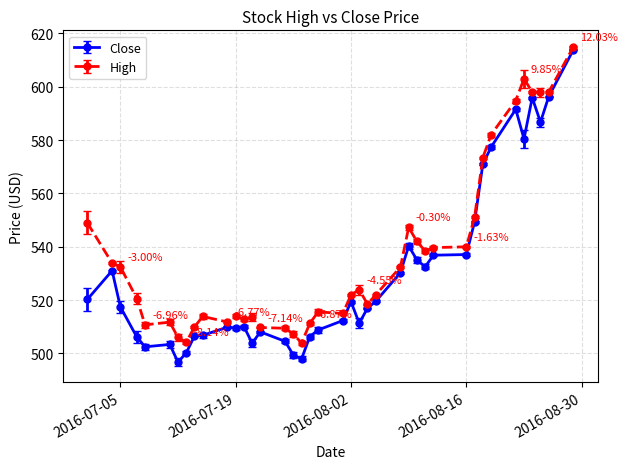

True or false: High and Close intersect in this chart.

False